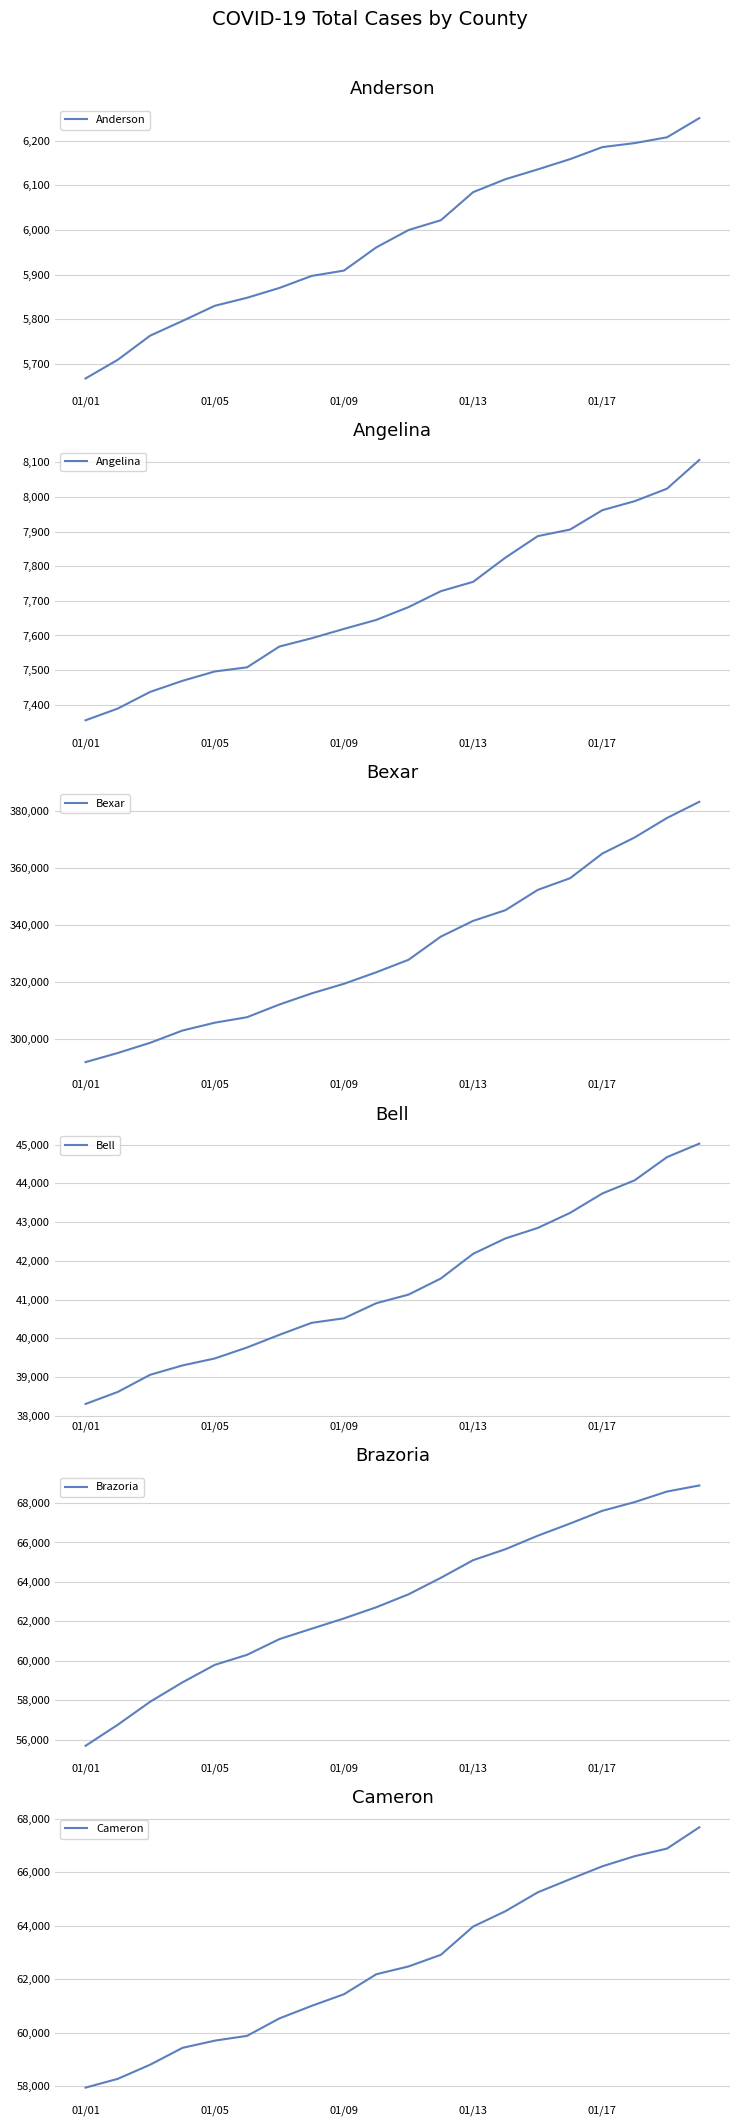

The value of Angelina at 19 is 10954. True or false?

False